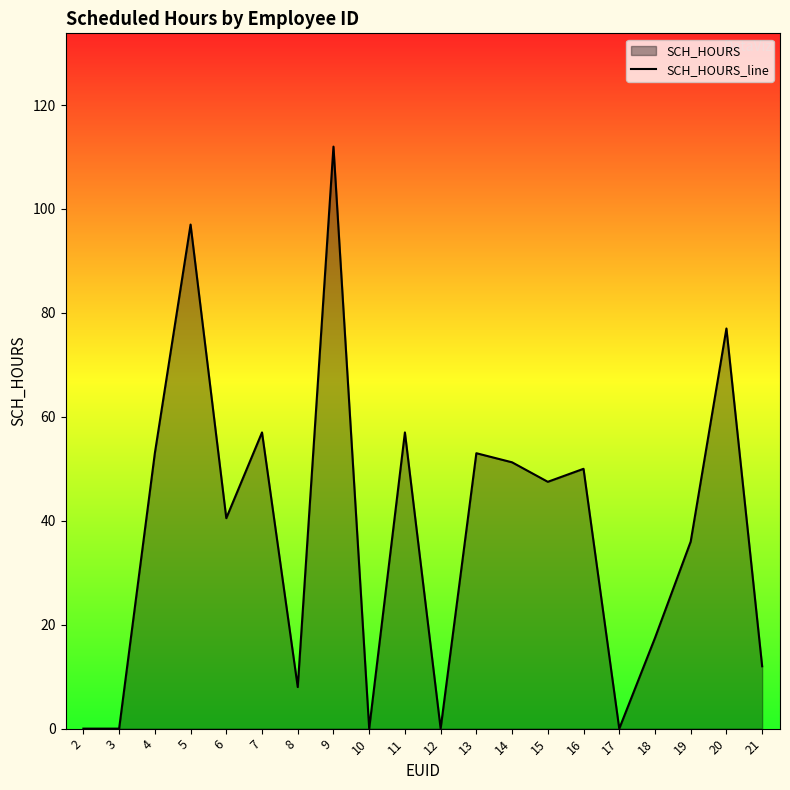

Reading left to right, transcribe all the data shown in this chart.

2=0.0	3=0.0	4=53.0	5=97.0	6=40.5	7=57.0	8=8.0	9=112.0	10=0.0	11=57.0	12=0.0	13=53.0	14=51.2	15=47.5	16=50.0	17=0.0	18=17.4	19=36.0	20=77.0	21=12.0